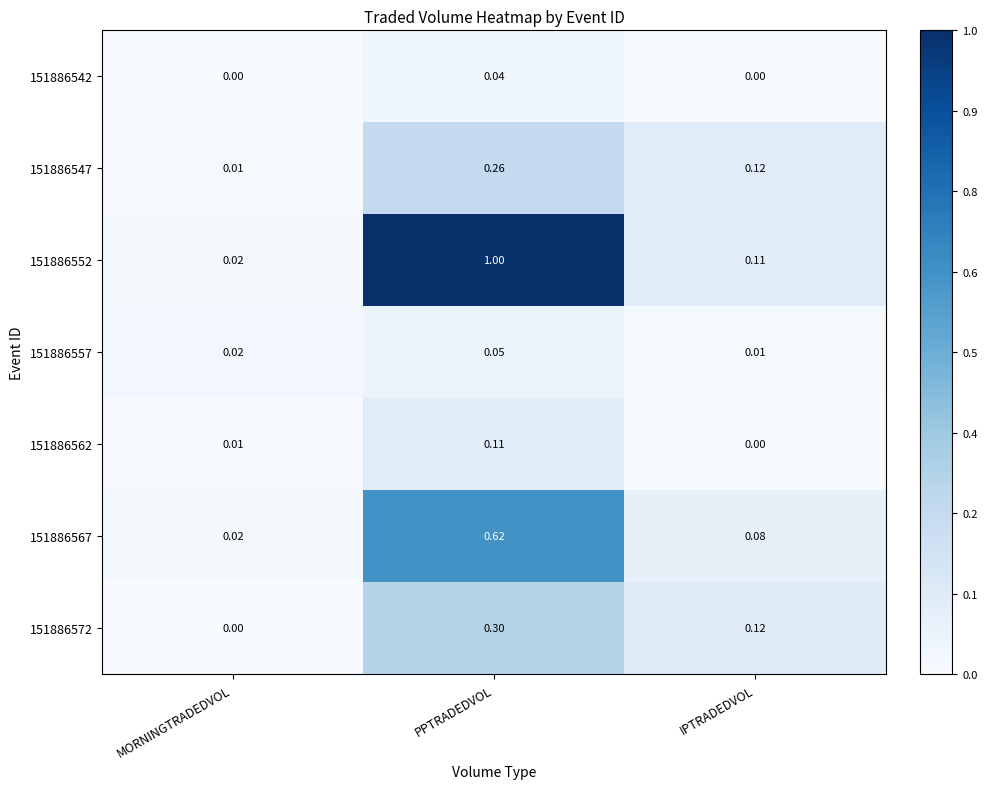

Which series has the largest range (max minus min)?

151886552